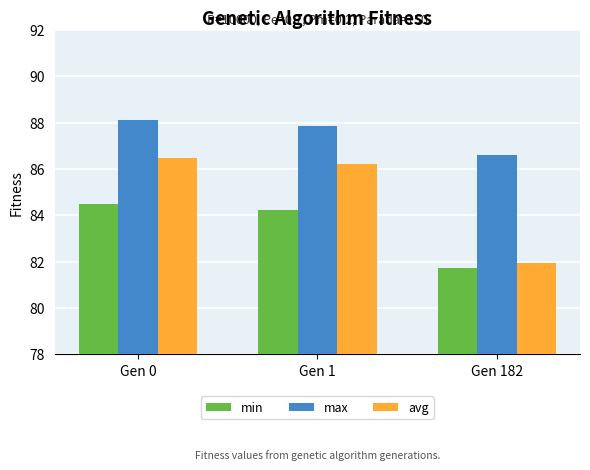

What is the spread (max minus min) of values at Gen 1?

3.6